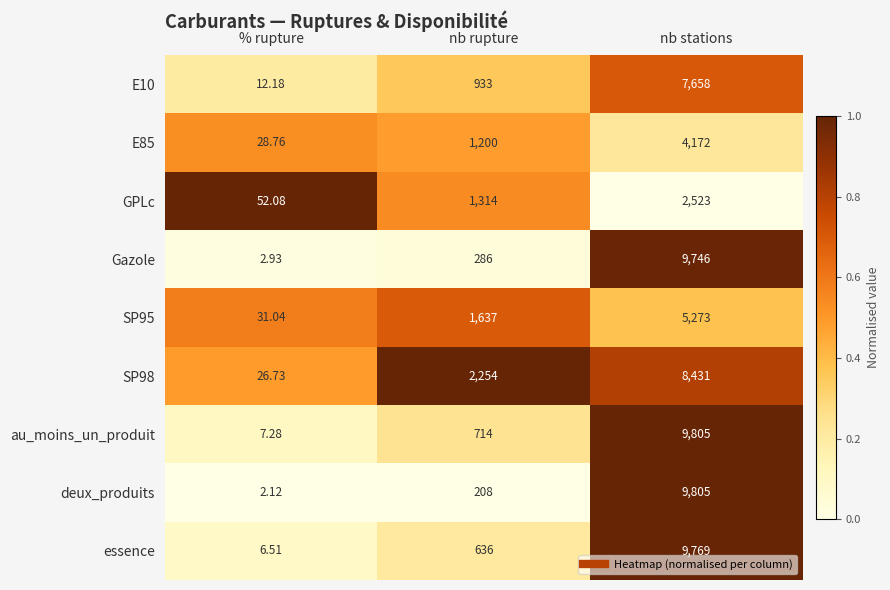

Which series has the largest range (max minus min)?

deux_produits